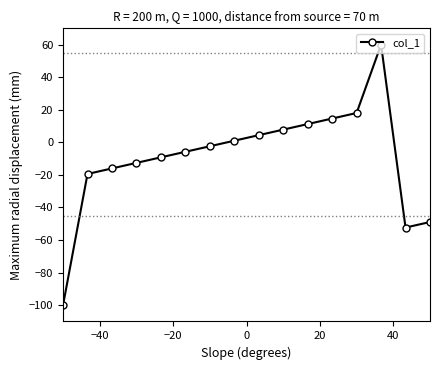

What is the difference between the maximum and minimum values?

160.0